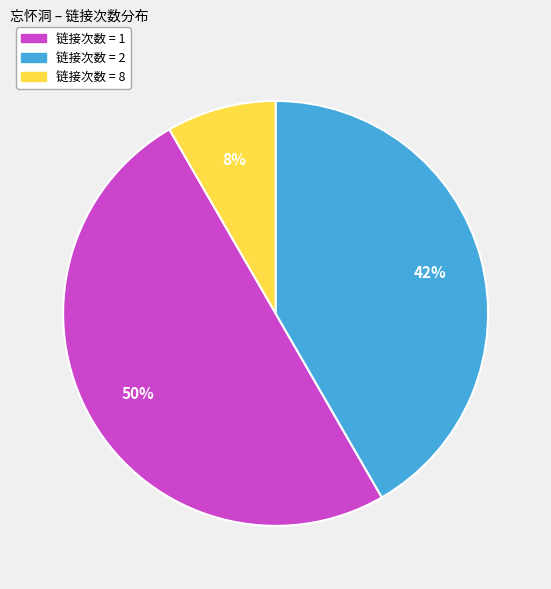

To the nearest percent, what is the average slice percentage?

33%